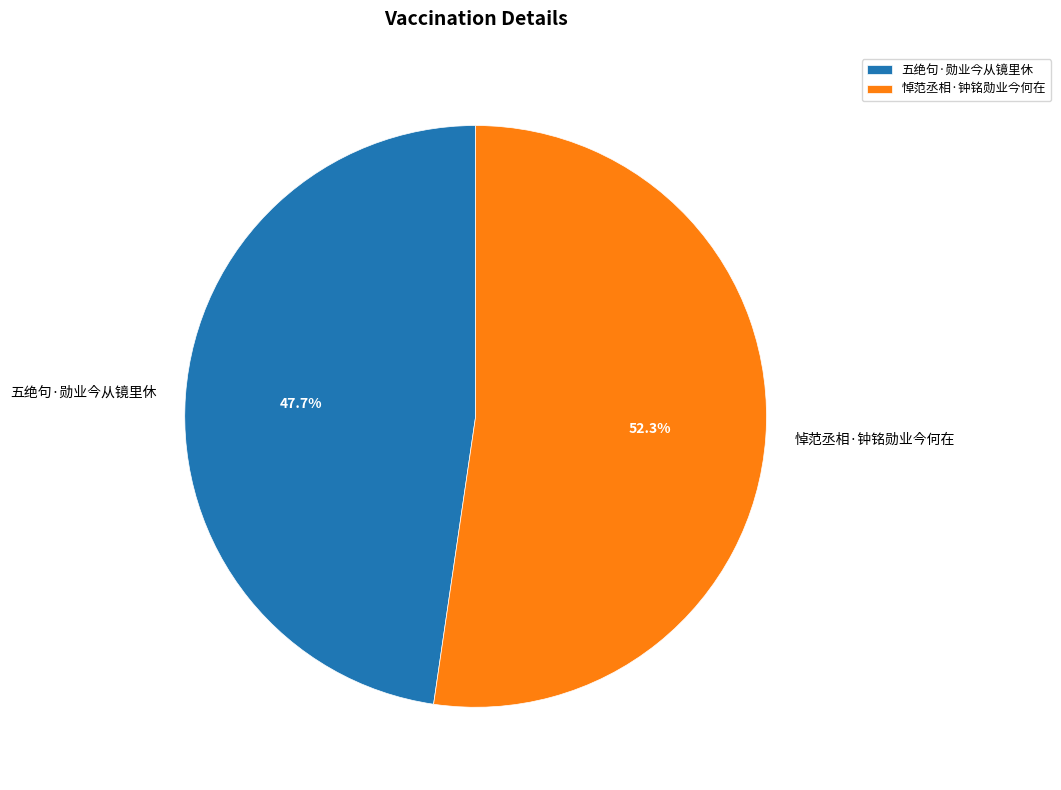

Which category has the smallest portion of the pie?

五绝句·勋业今从镜里休